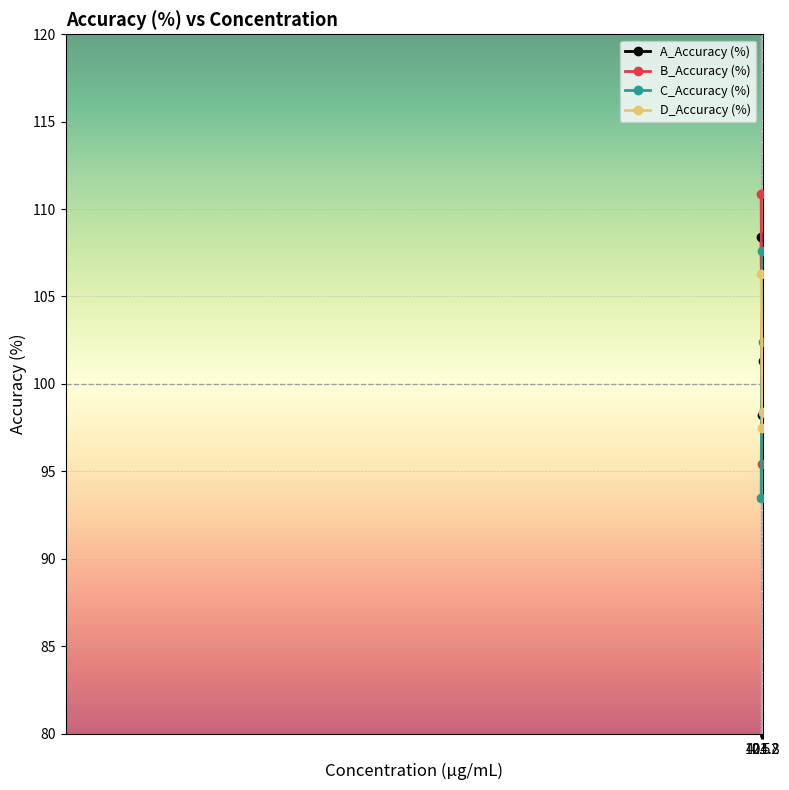

What is the value of the B_Accuracy (%) point at the 1st from the left?

110.8